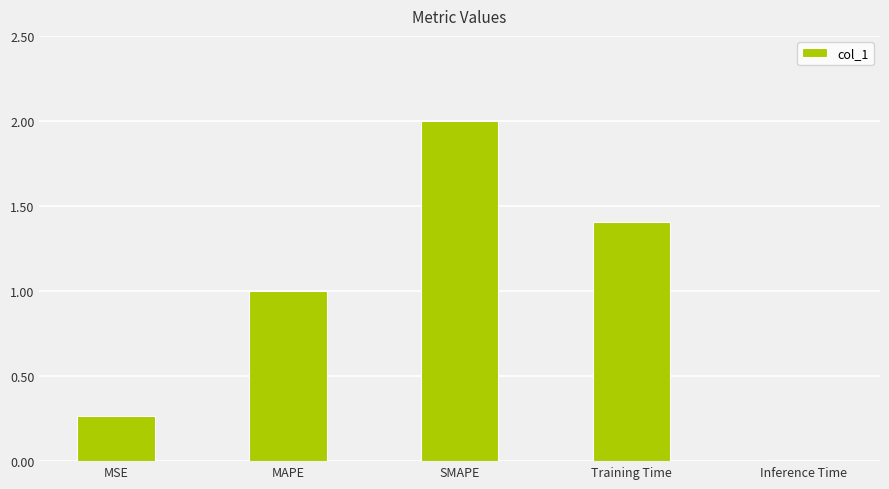

What is the sum of all values?

4.7